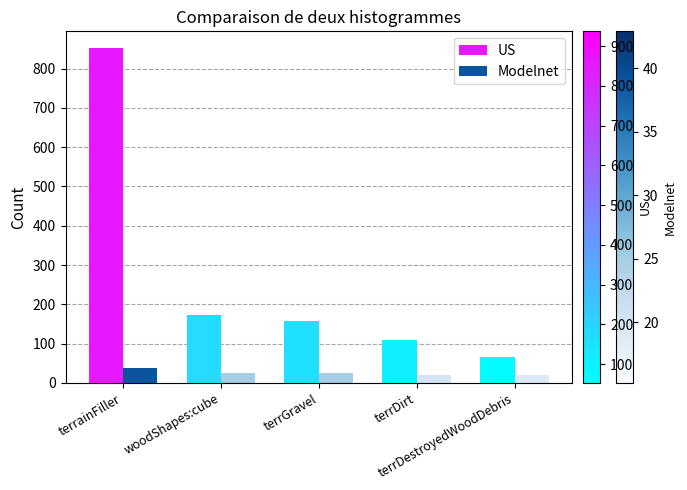

Rank the series at terrDirt from lowest to highest value.

Modelnet, US